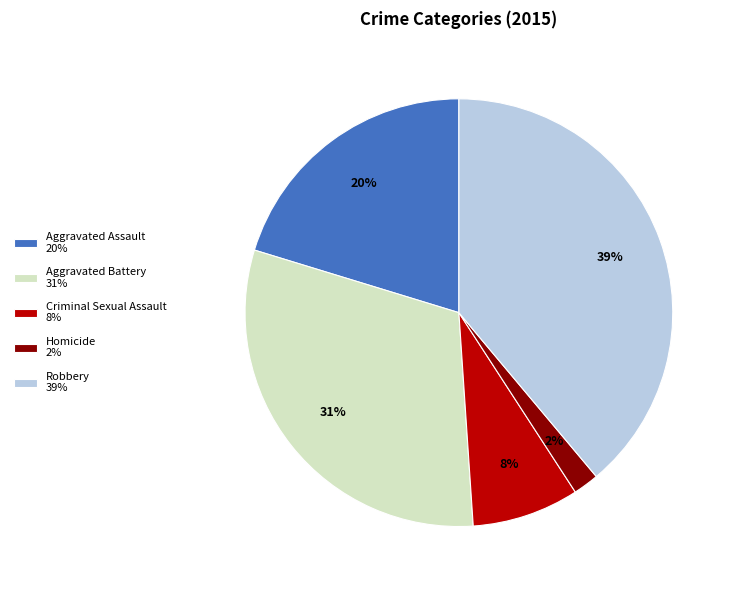

Do Criminal Sexual Assault 8% and Robbery 39% together represent more than half of the pie?

No